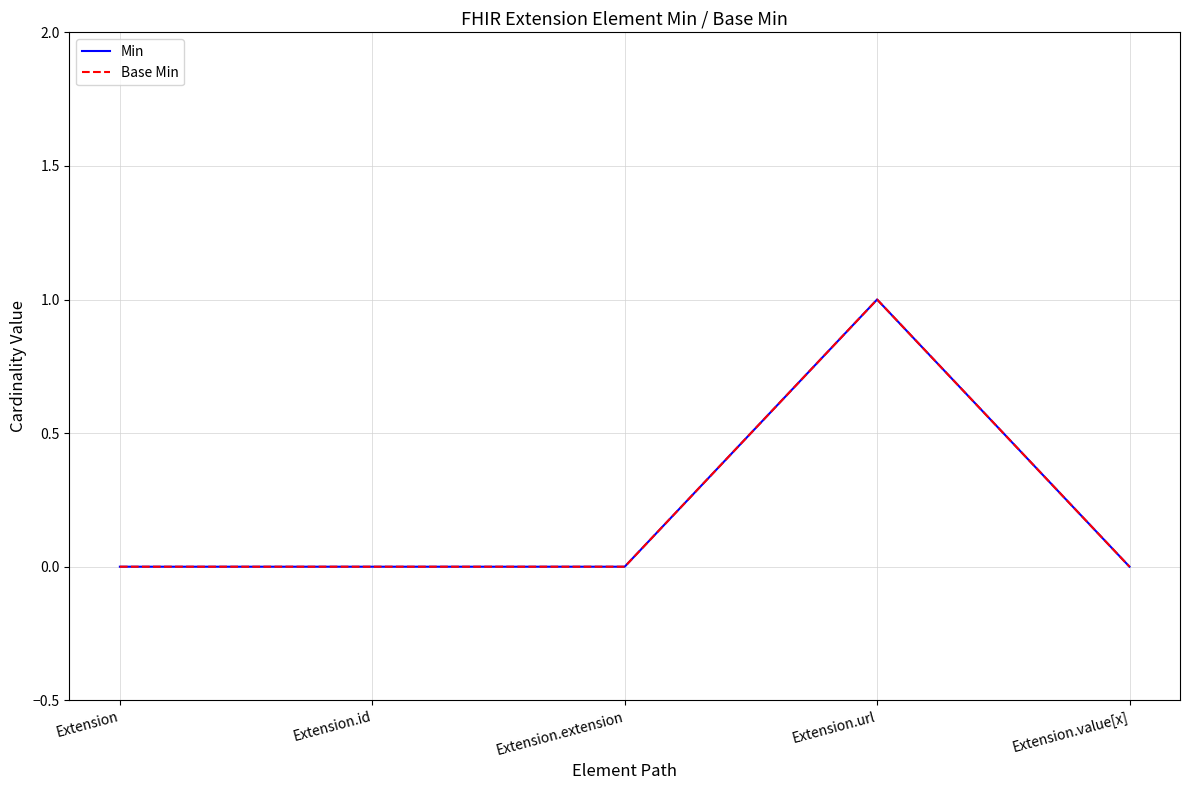

Is this an area chart (filled region under the line)?

No